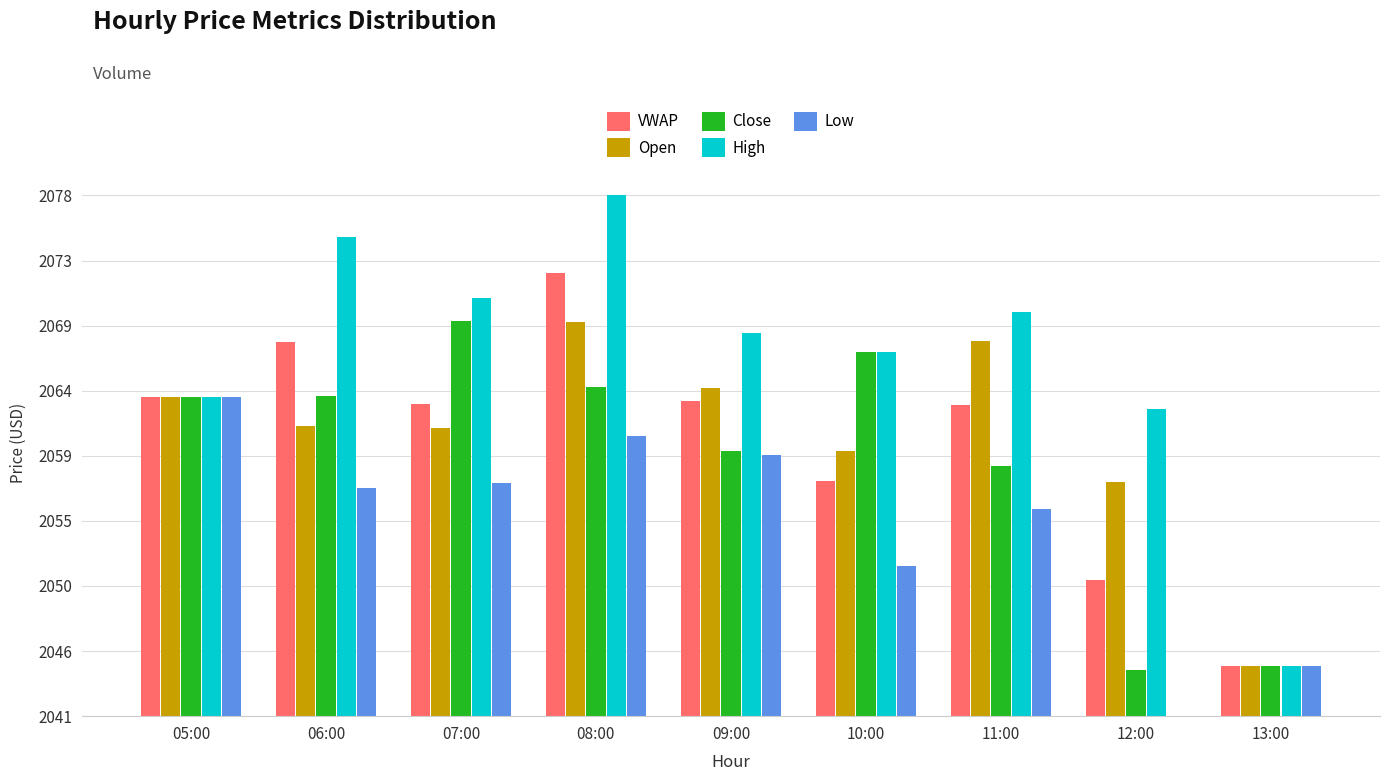

Reading left to right, what are all the values shown in this chart?

VWAP: 24.6	28.8	24.0	34.0	24.2	18.0	23.9	10.5	3.8
Open: 24.5	22.3	22.1	30.3	25.2	20.3	28.8	18.0	3.8
Close: 24.5	24.6	30.3	25.3	20.3	28.0	19.2	3.6	3.8
High: 24.5	36.8	32.1	40.0	29.4	28.0	31.0	23.6	3.8
Low: 24.5	17.5	17.9	21.5	20.1	11.6	15.9	0.0	3.8